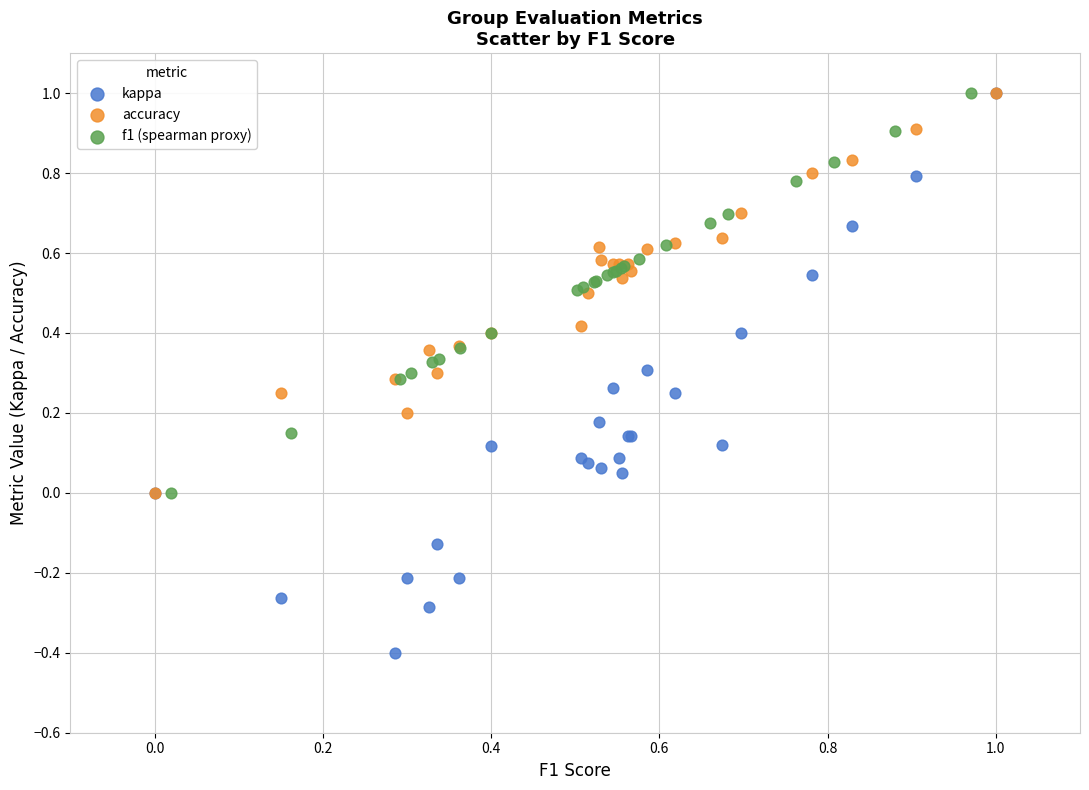

Which series has the widest spread of Y values?

kappa